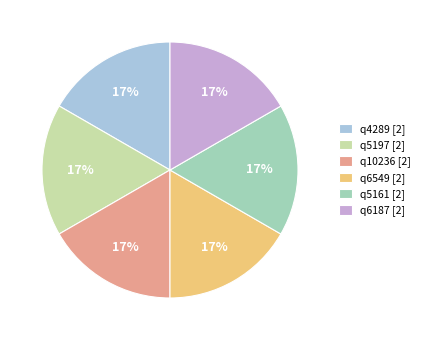

Does any single category account for the majority?

No